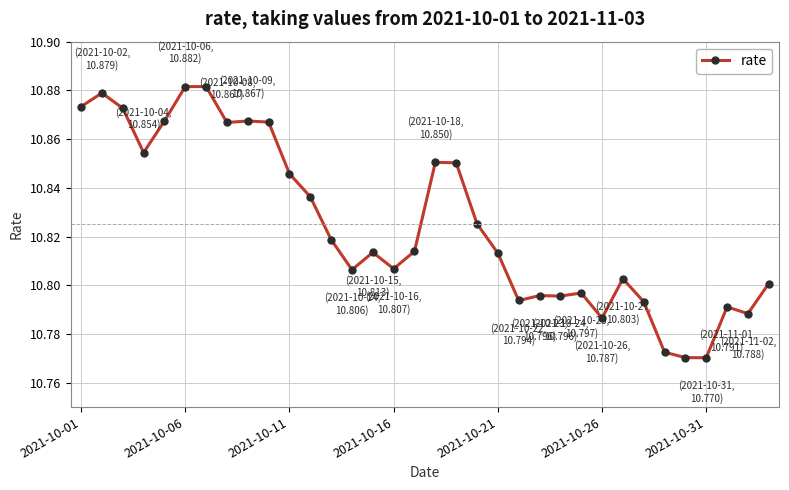

True or false: there are more than 0 points higher than both neighbors.

True